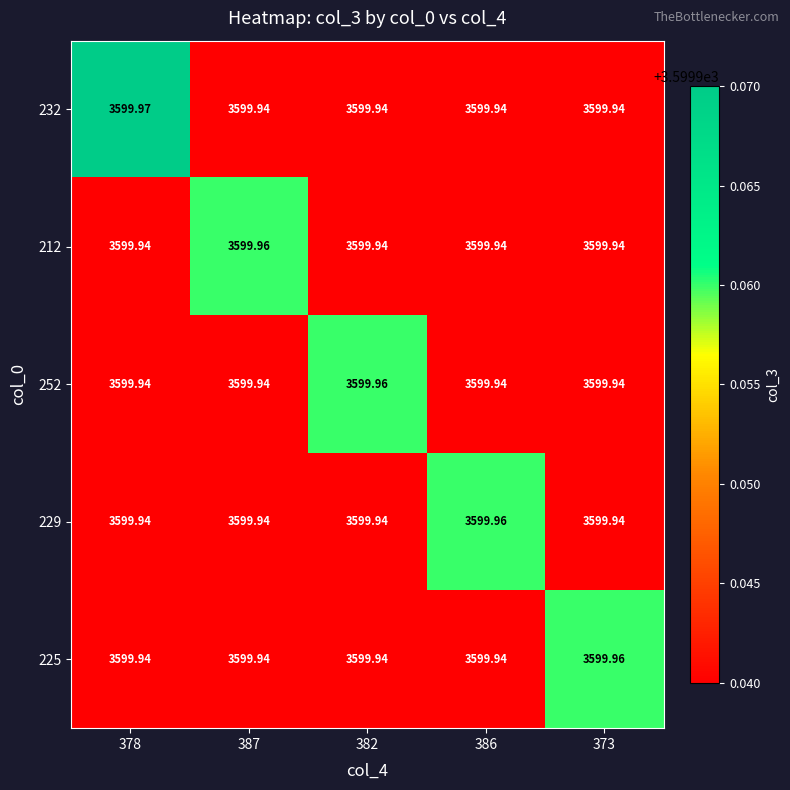

Is the value of 225 at 373 greater than the value of 212 at 373?

Yes